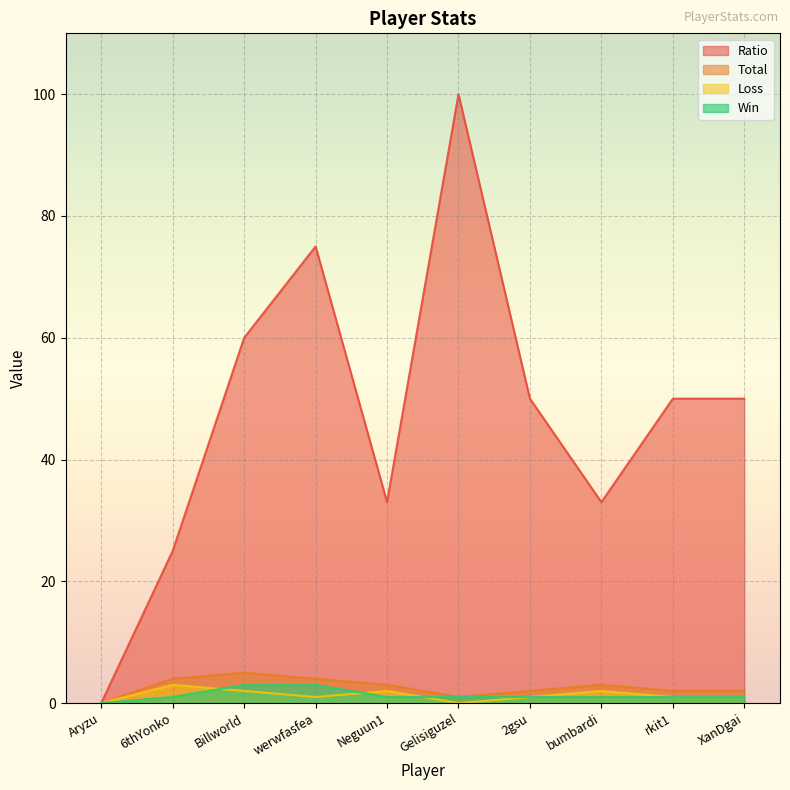

How many values in Loss are above zero?

8